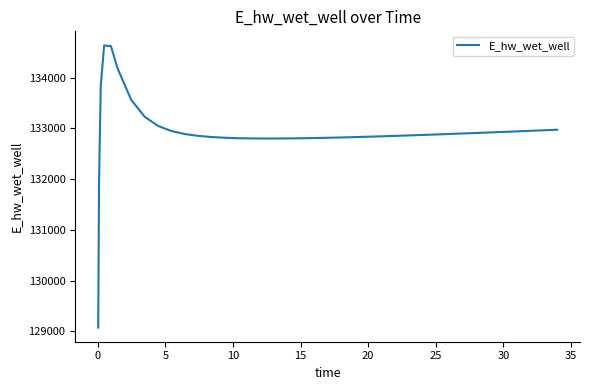

What is the minimum value shown in the chart?

129073.1